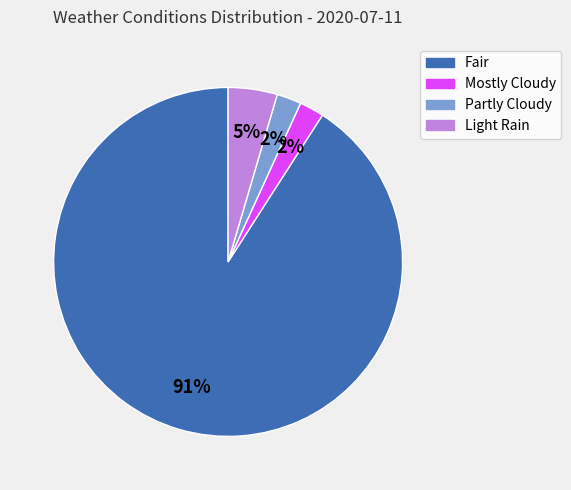

To the nearest percent, what percentage of the pie is Light Rain?

5%